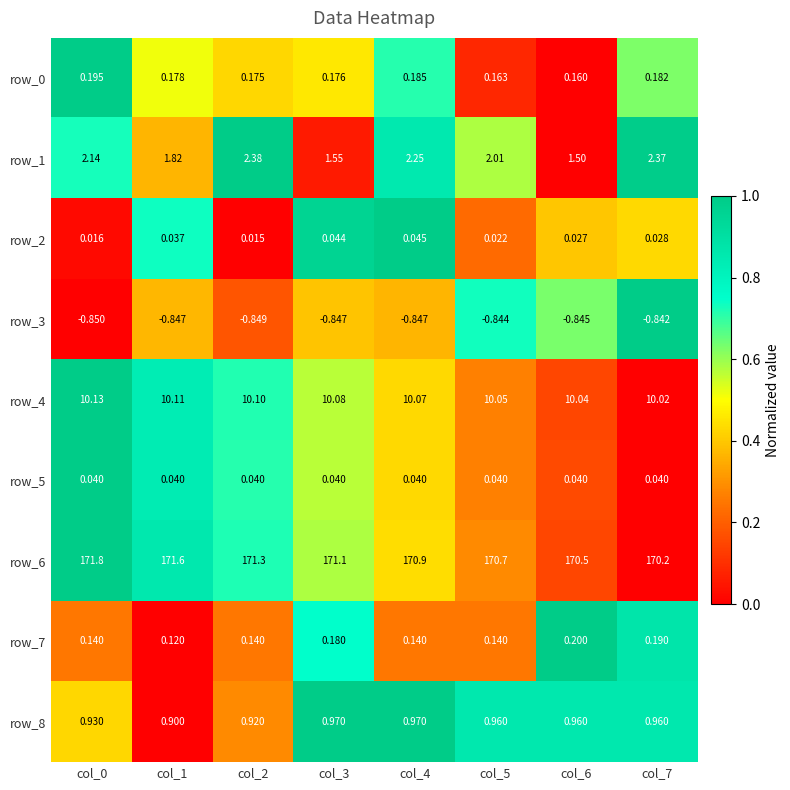

Which series has the widest spread of values?

row_6